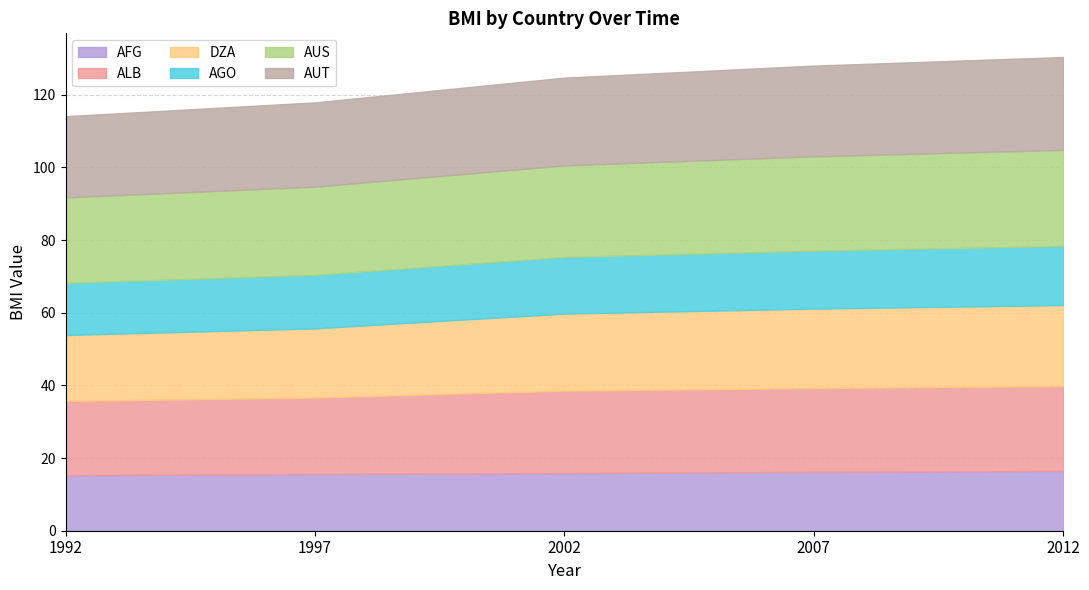

How many values in the AGO series exceed 15?

3